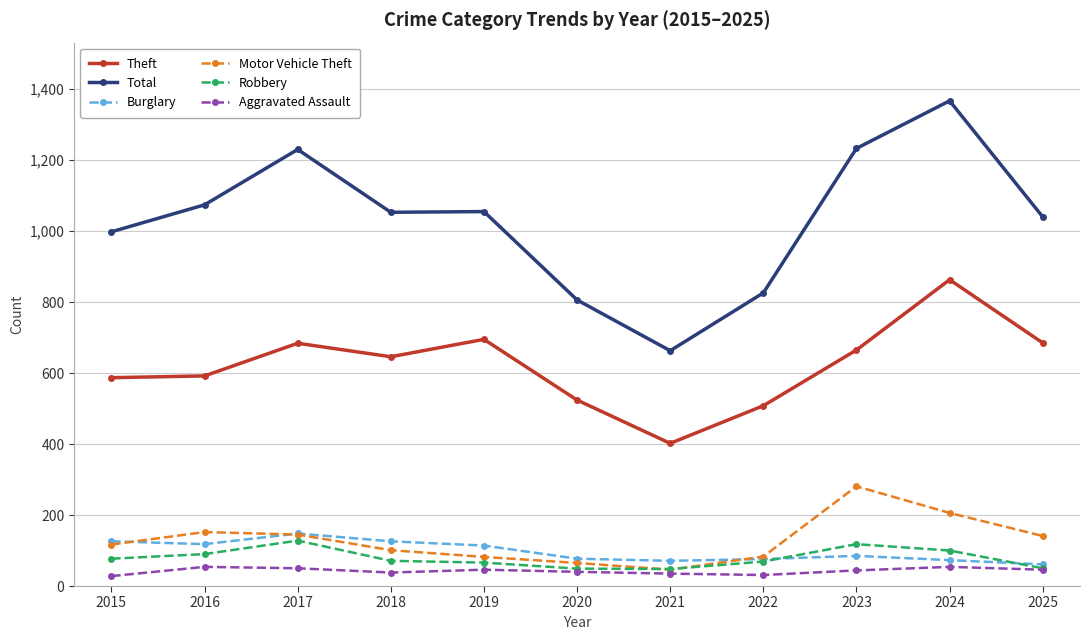

At how many categories does at least one series exceed 718?

10